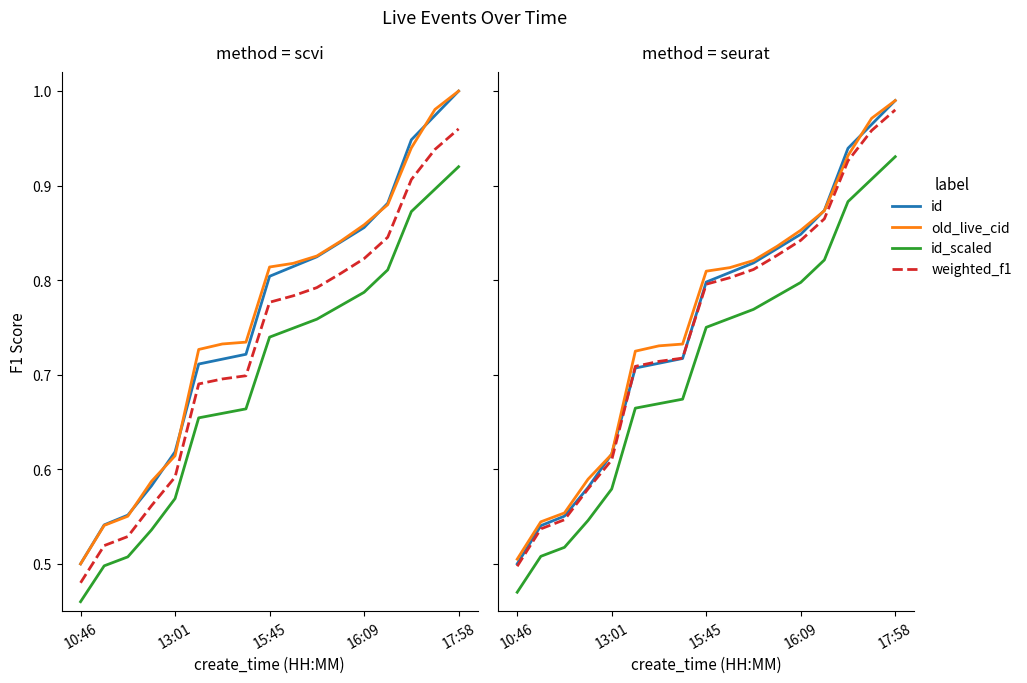

Where is old_live_cid (GABAergic) nearest to the value 0?

10:46